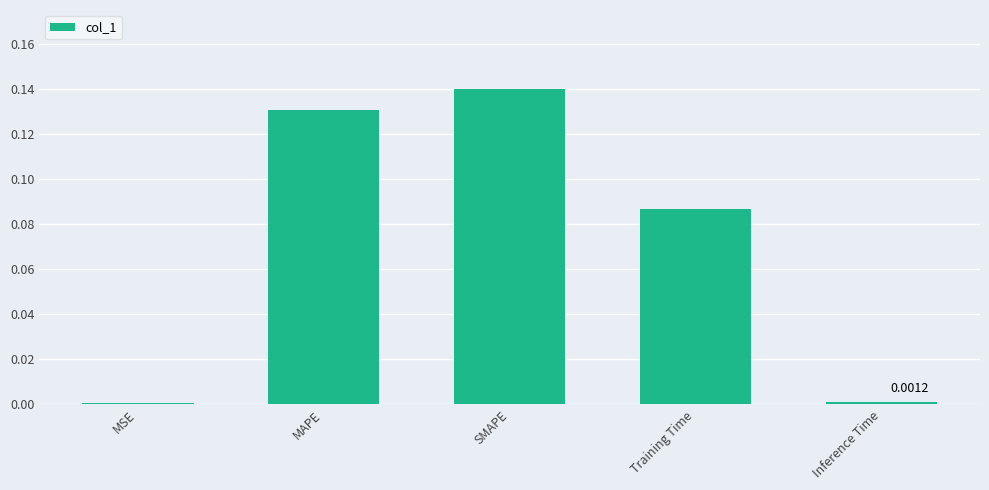

At which category does the chart reach its peak across all series?

SMAPE